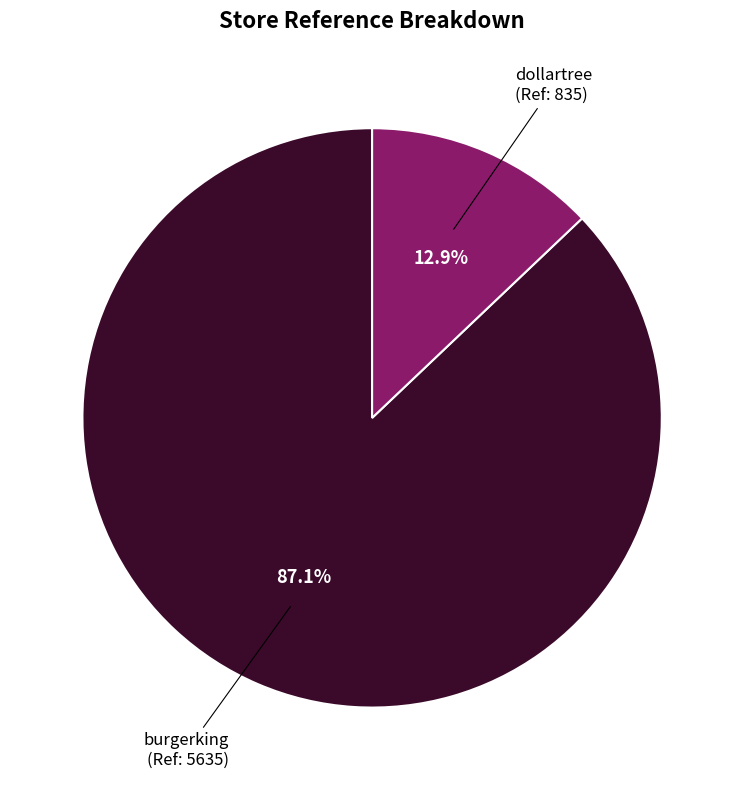

Is there a majority slice in this chart?

Yes